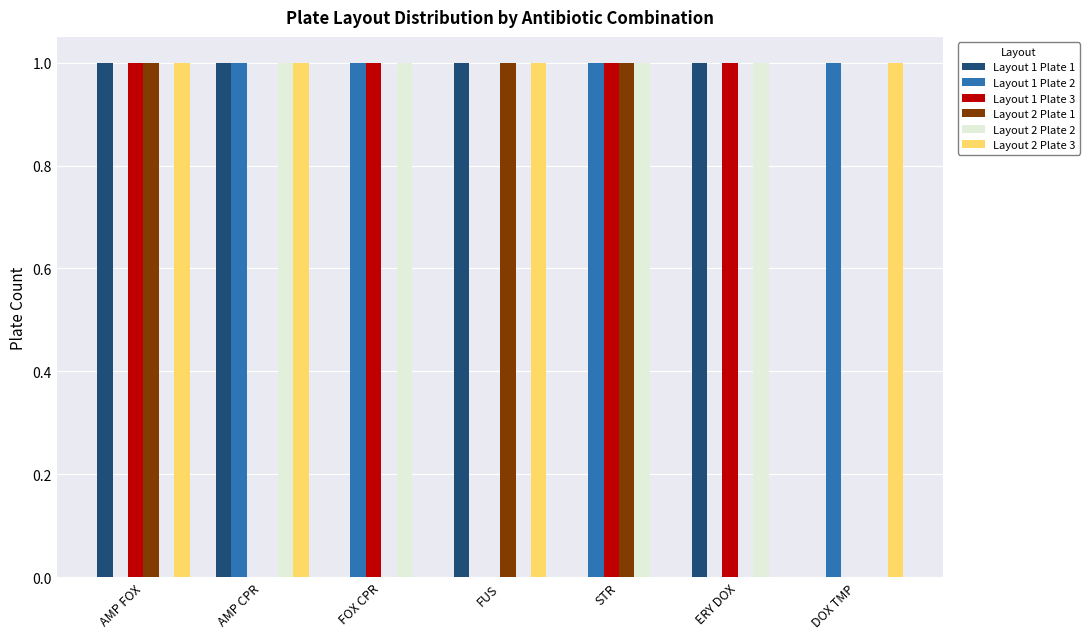

What is the difference between the Layout 1 Plate 3 values at AMP CPR and FOX CPR?

1